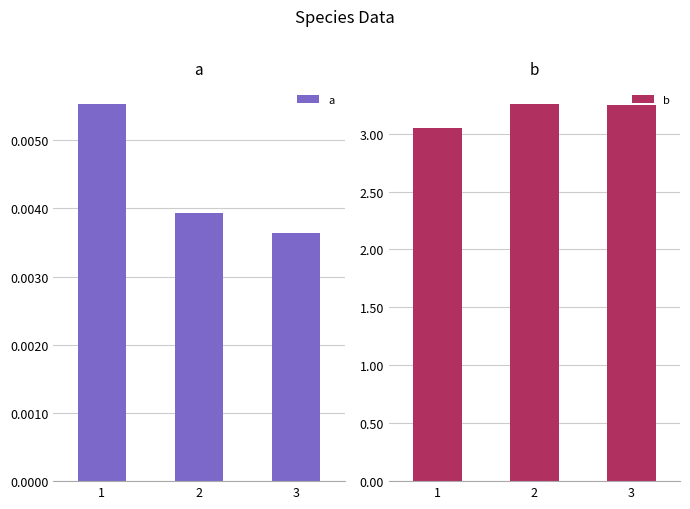

True or false: b has a value of 3.2 at 3.

True